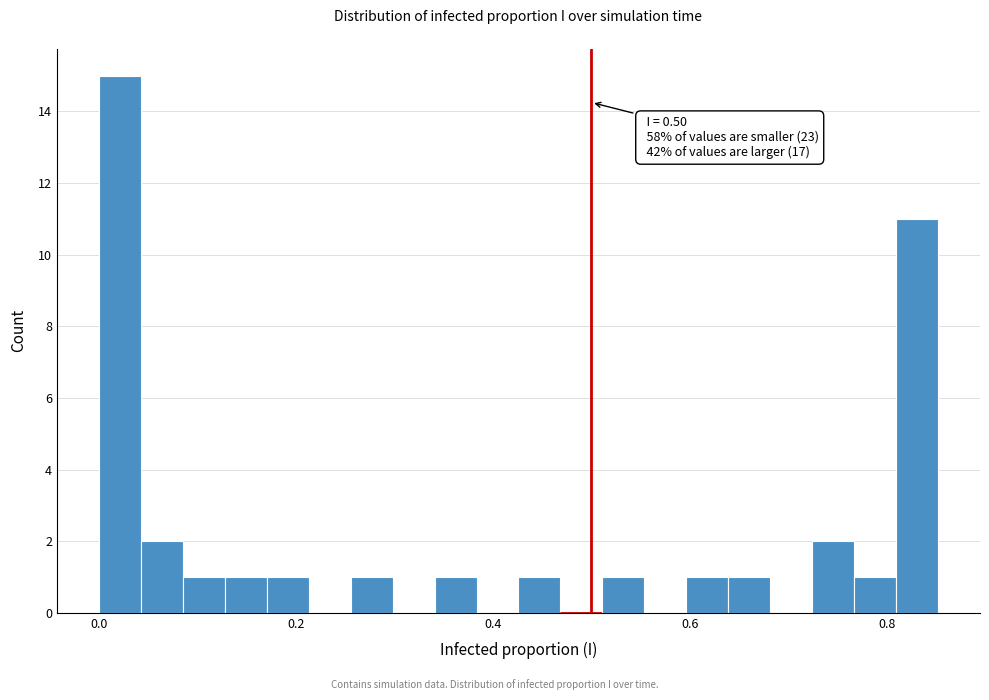

Read against the x-axis, roughly where is the centre of the tallest bar?

0.02